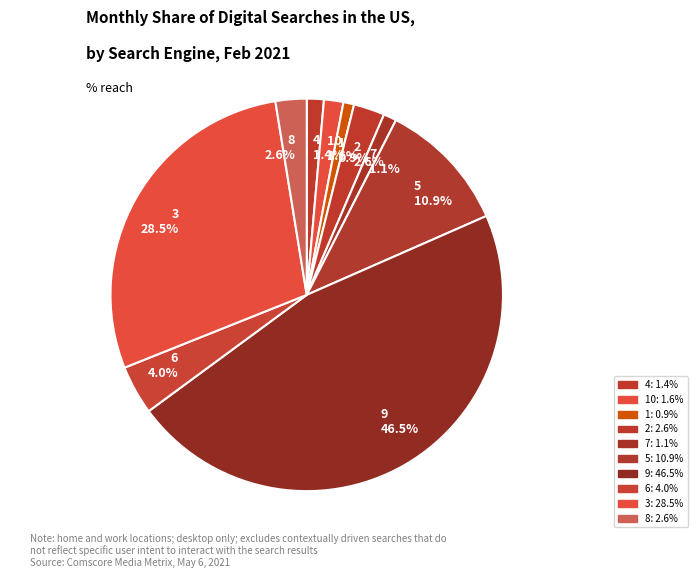

Which slice is the largest?

9 46.5%